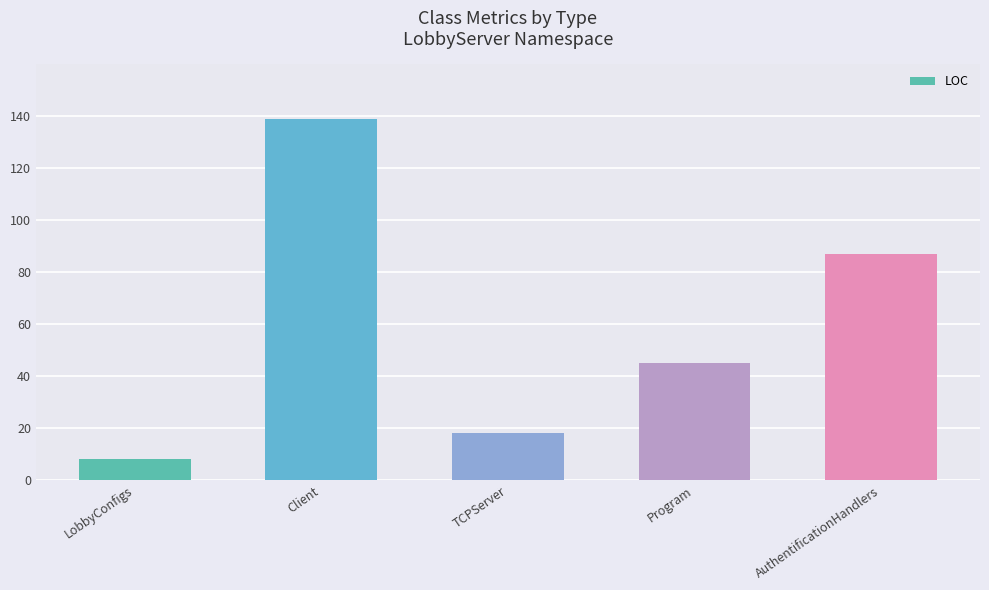

What is the value of the 1st bar from the left?

8